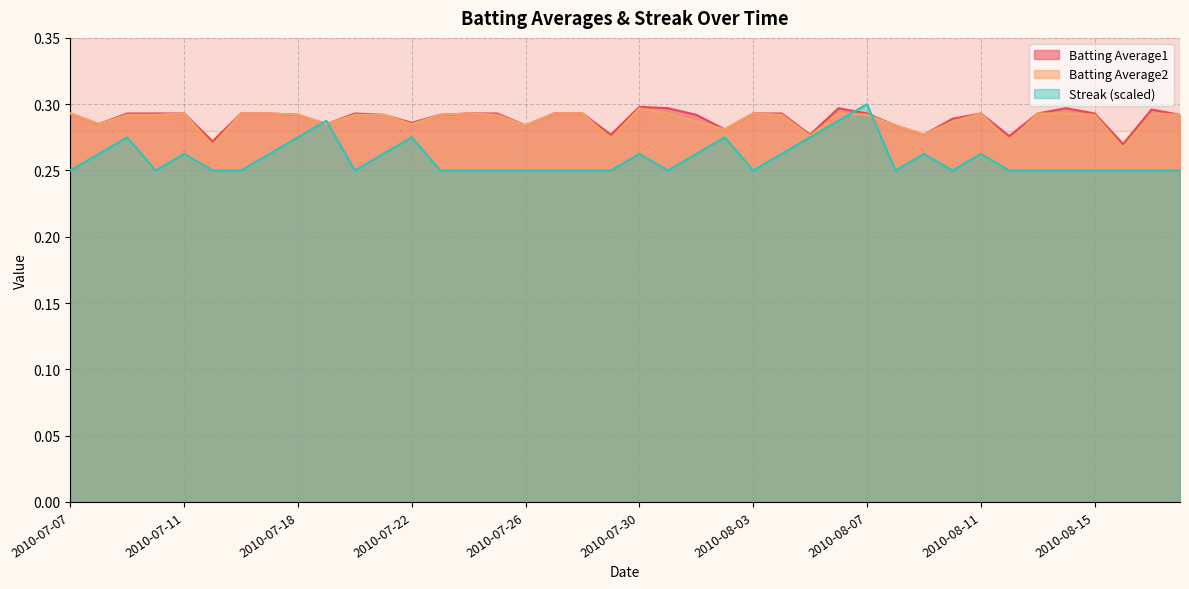

Rank the series at 2010-08-12 from highest to lowest value.

Batting Average1, Batting Average2, Streak